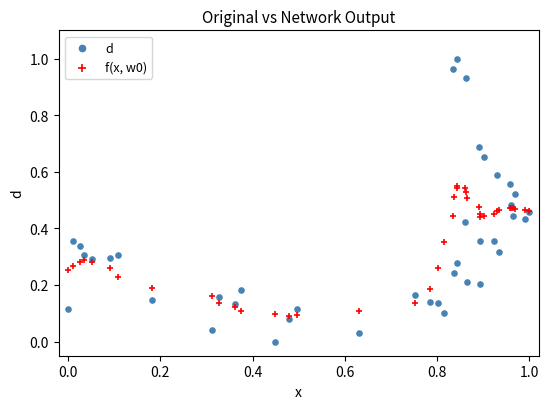

Which series contains the lowest Y value?

d